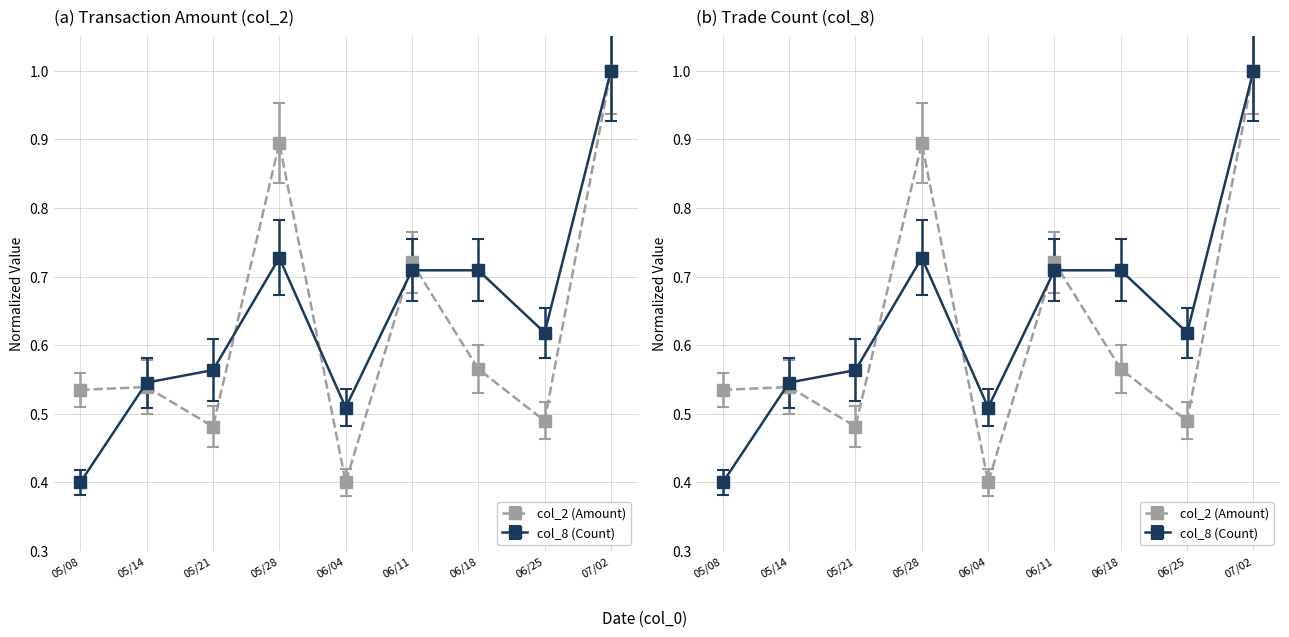

Between which two adjacent categories do col_2 and col_8 first intersect?

05/08 and 05/14